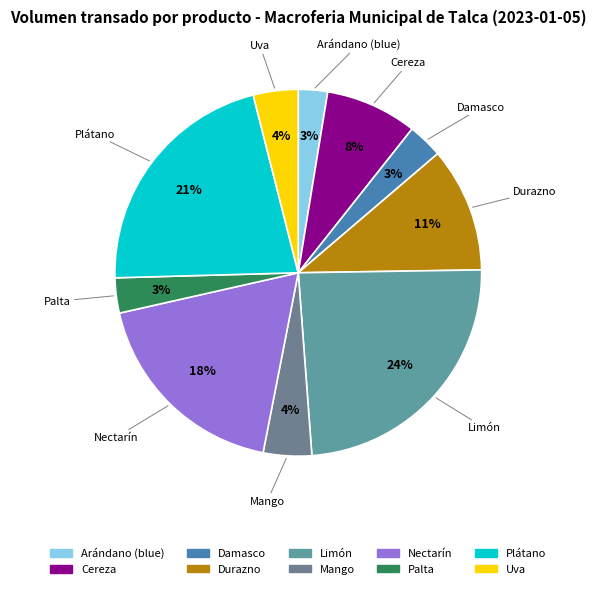

How many slices are in this pie chart?

10